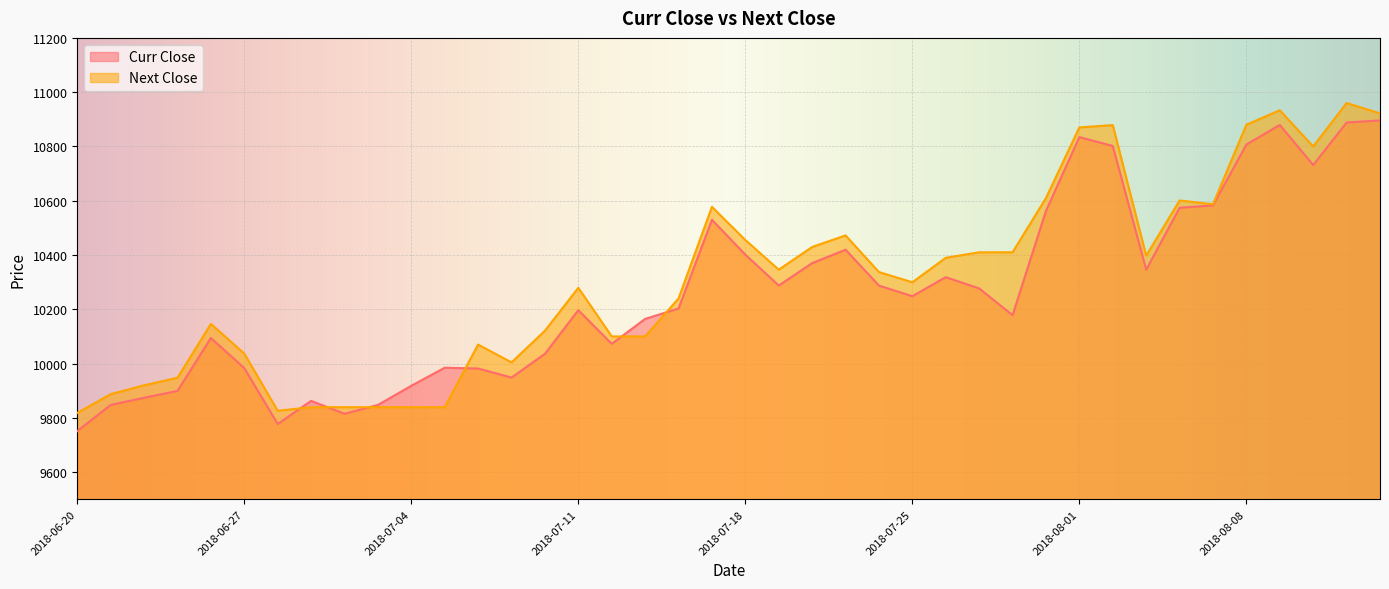

How many interior local peaks does the Curr Close series have?

9